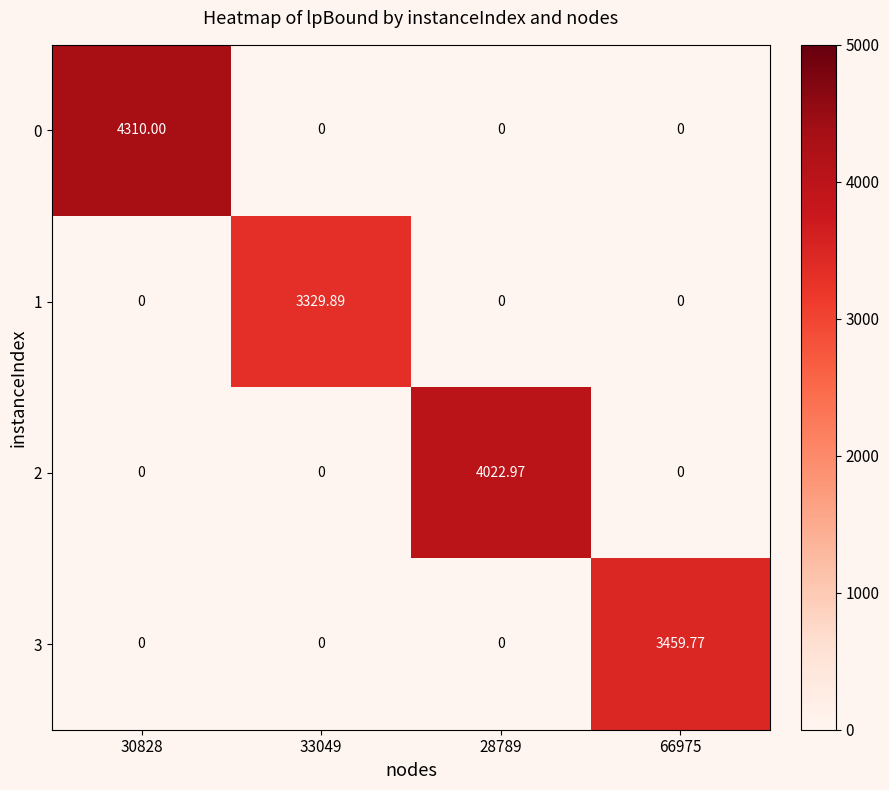

Which series has the largest total across all categories?

0